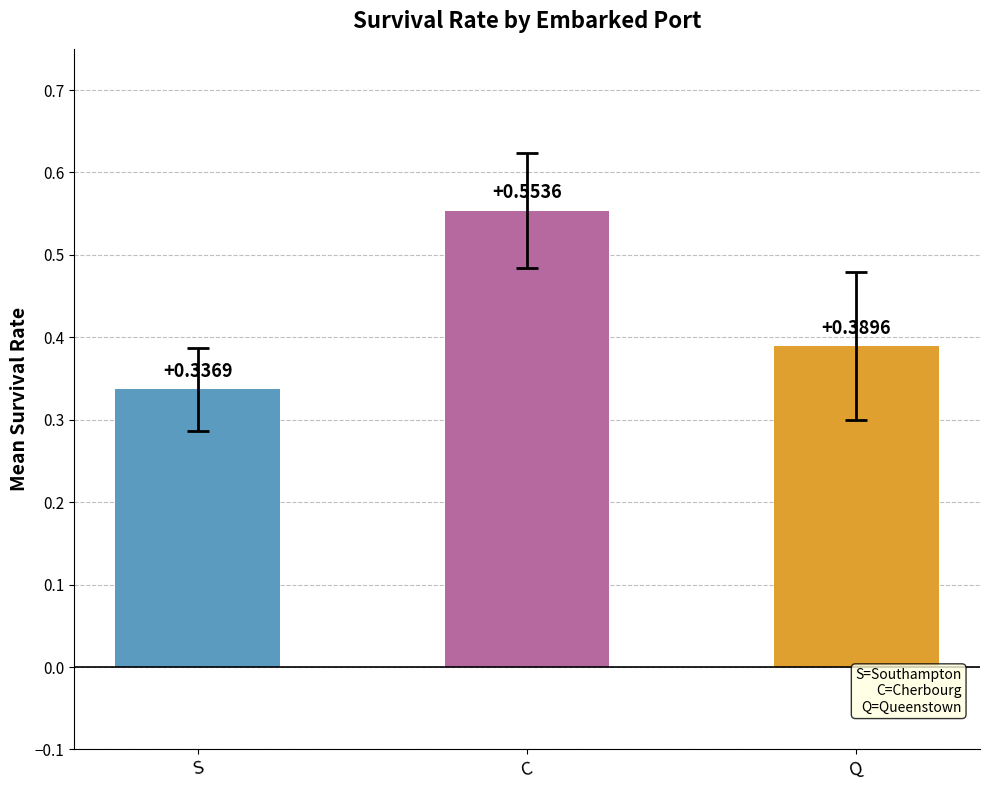

Count the values in the range 0 to 1.

3